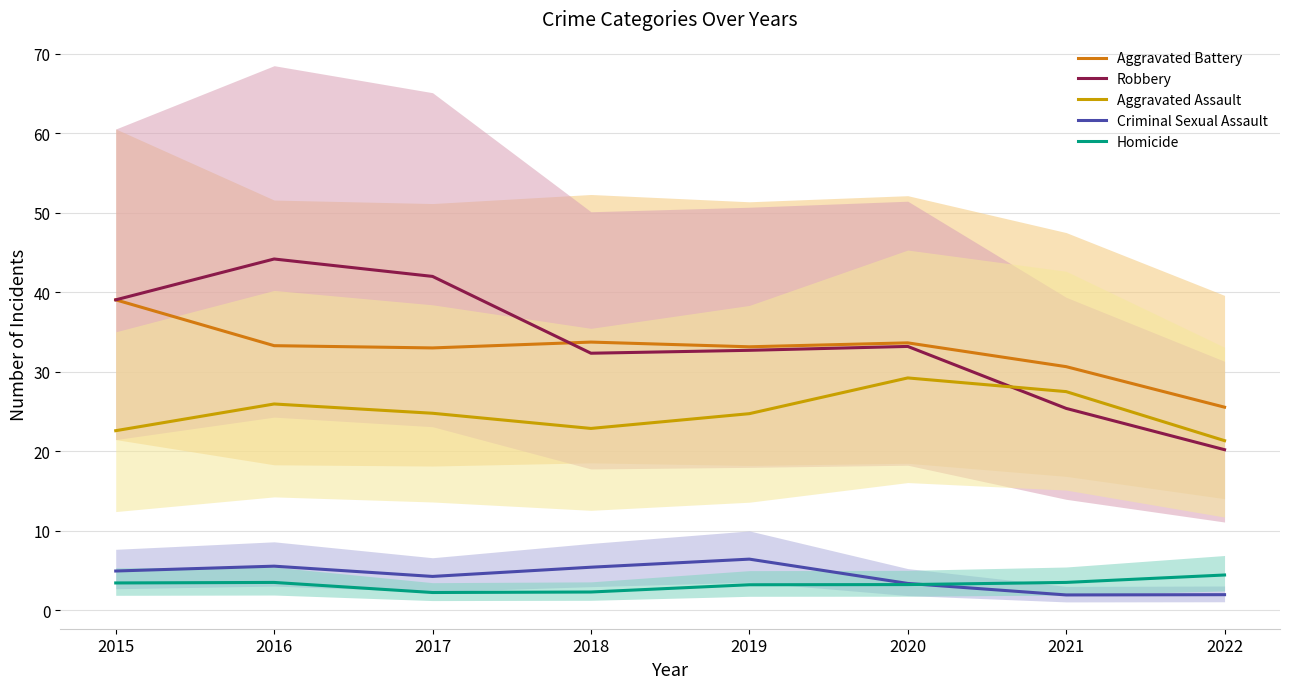

In Homicide, how many points are higher than both neighbors (excluding endpoints)?

1